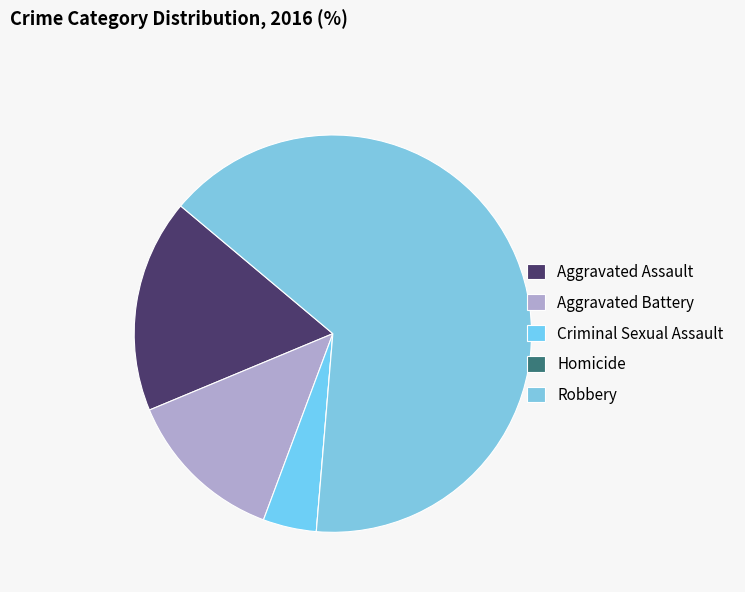

To the nearest percent, what is the difference between the Aggravated Battery and Robbery slice percentages?

52%